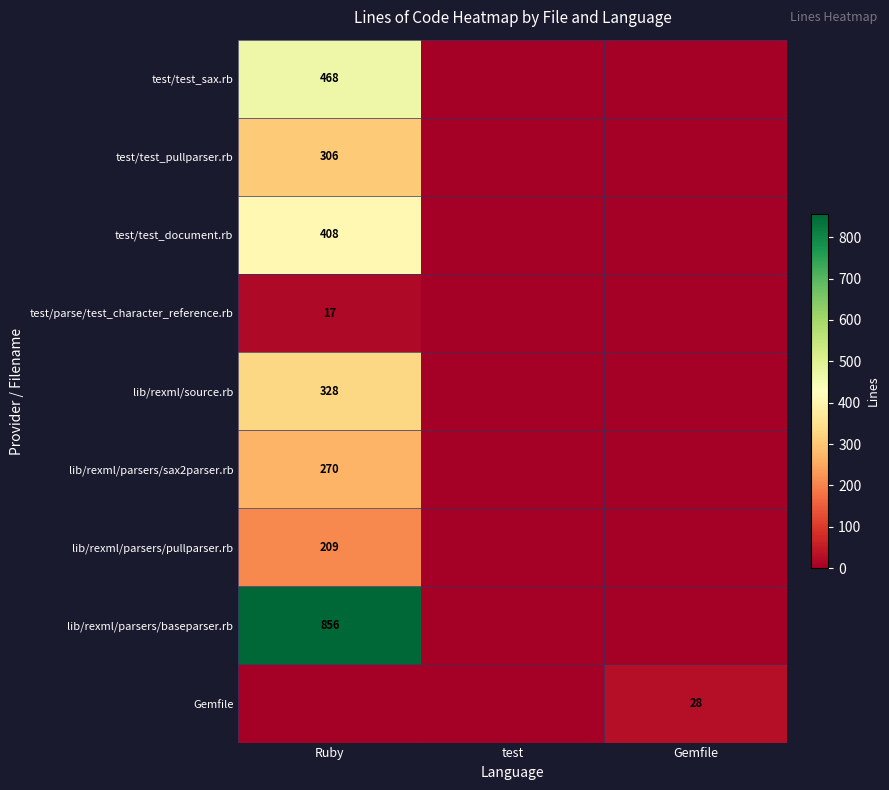

The lib/rexml/parsers/pullparser.rb series shows 128 at Ruby. True or false?

False